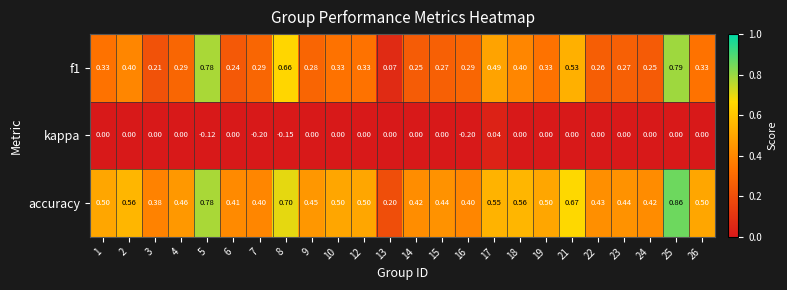

Between 9 and 13, which series saw the biggest shift?

accuracy